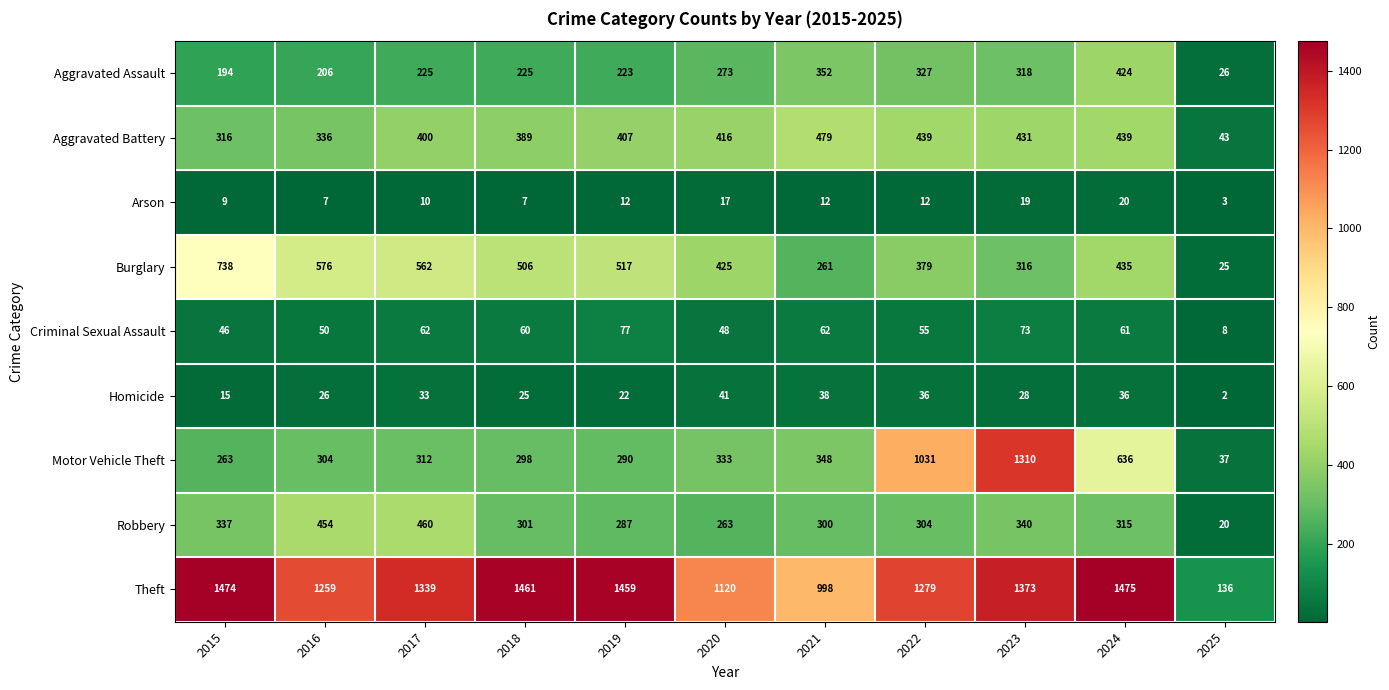

What is the sum of all Robbery values?

3381